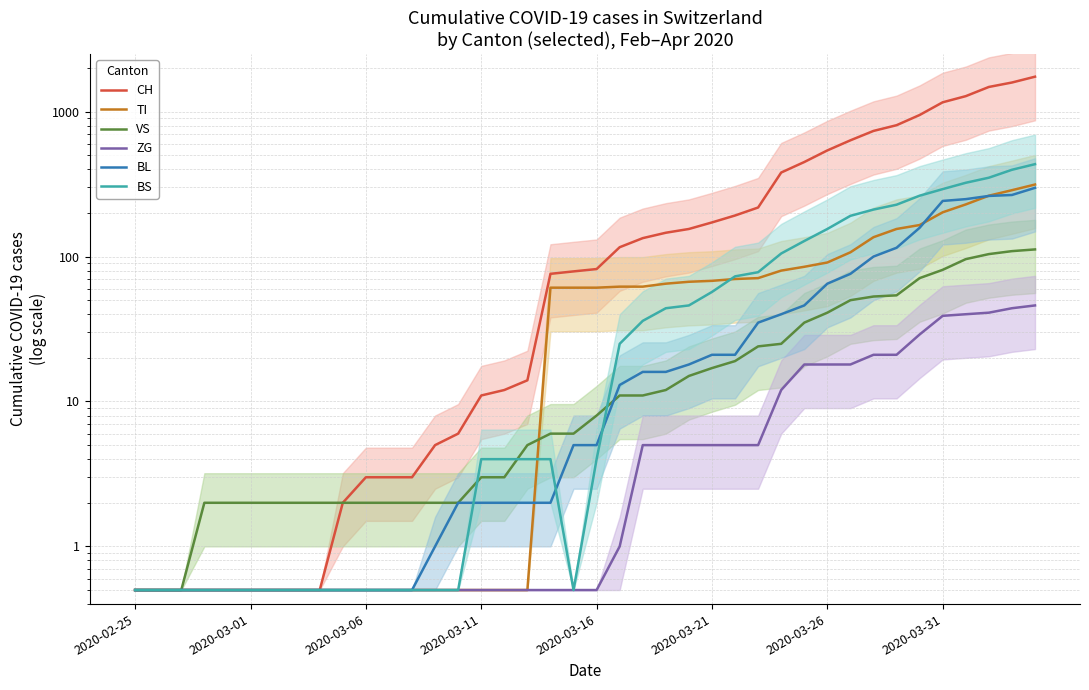

True or false: BL and ZG cross at least once.

False